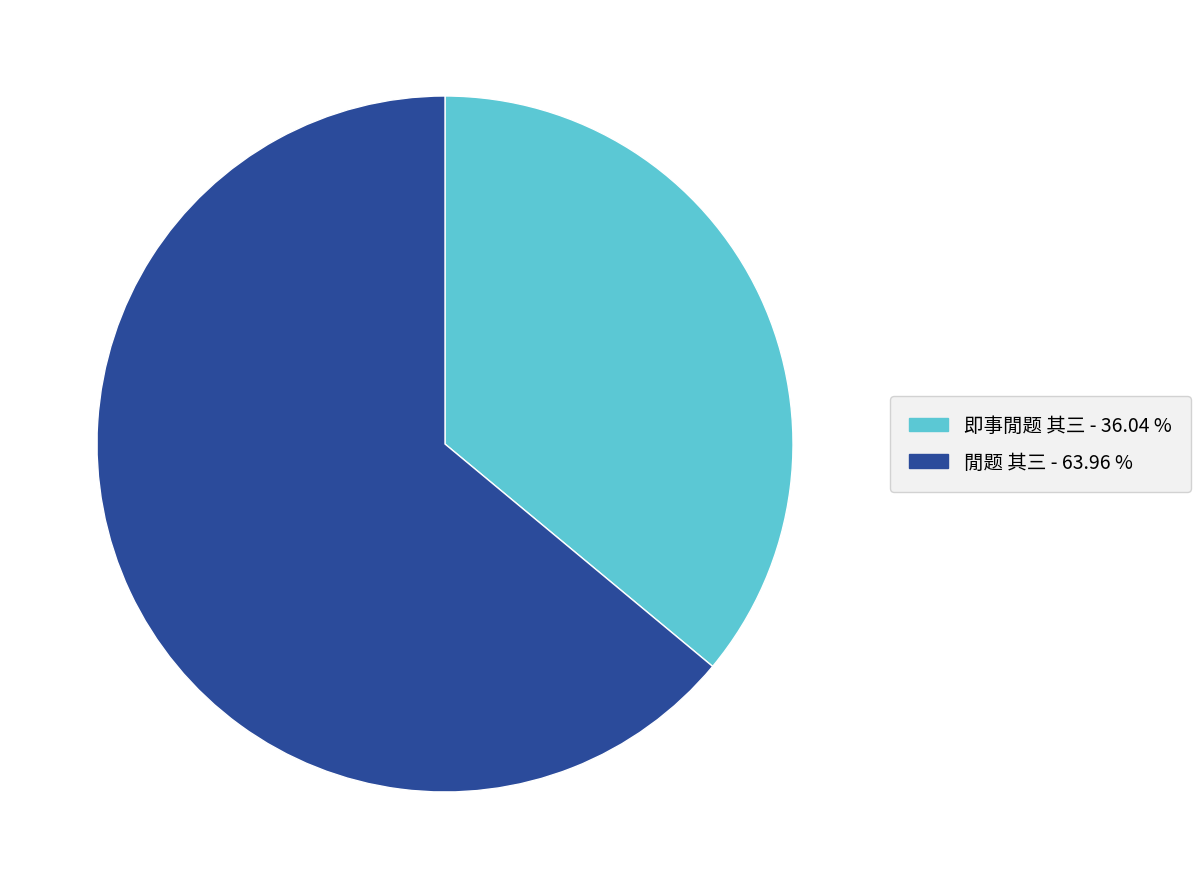

Between 閒题 其三 and 即事閒题 其三, which is larger?

閒题 其三